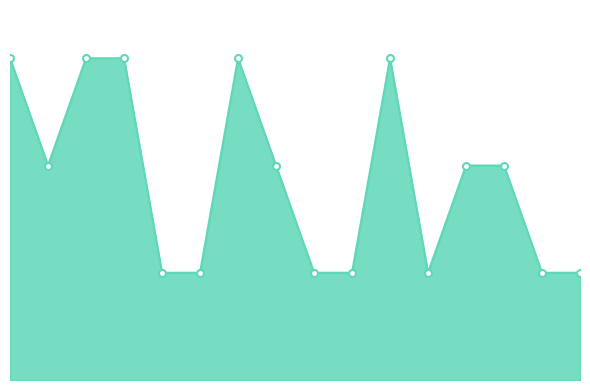

What is the difference between the maximum and second lowest values?

2